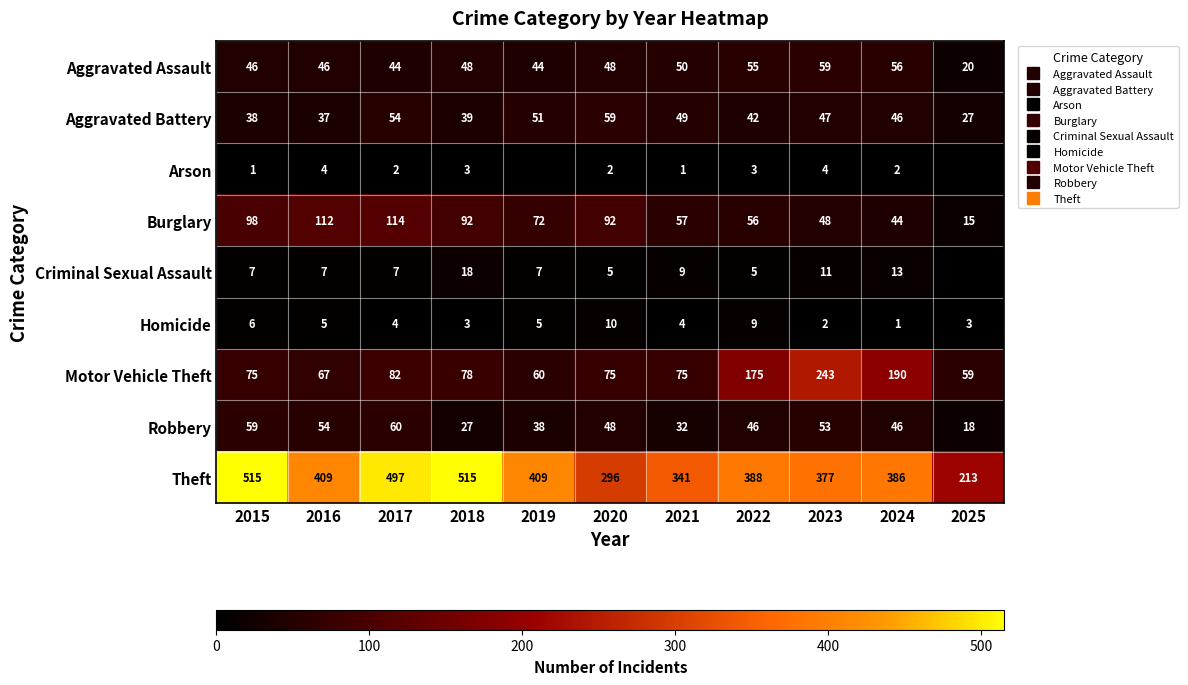

Read the Robbery value at 2020.

48